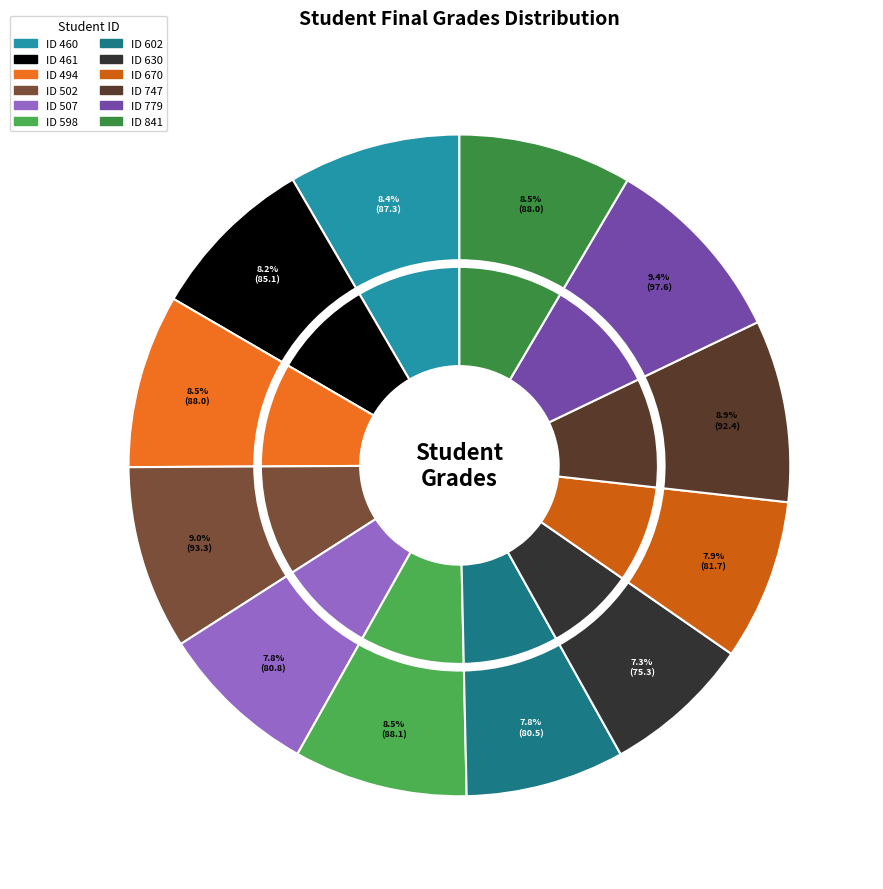

To the nearest percent, what portion does 841 represent?

8%